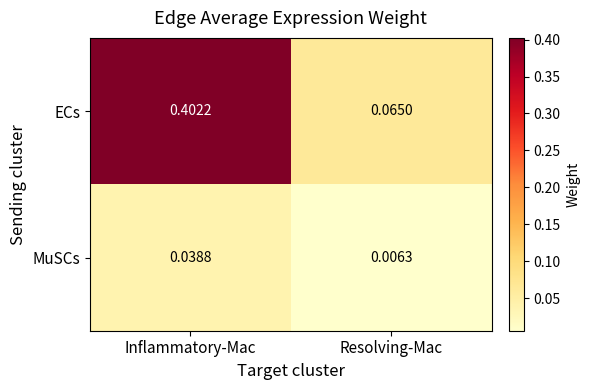

Between Inflammatory-Mac and Resolving-Mac, which series saw the biggest shift?

ECs